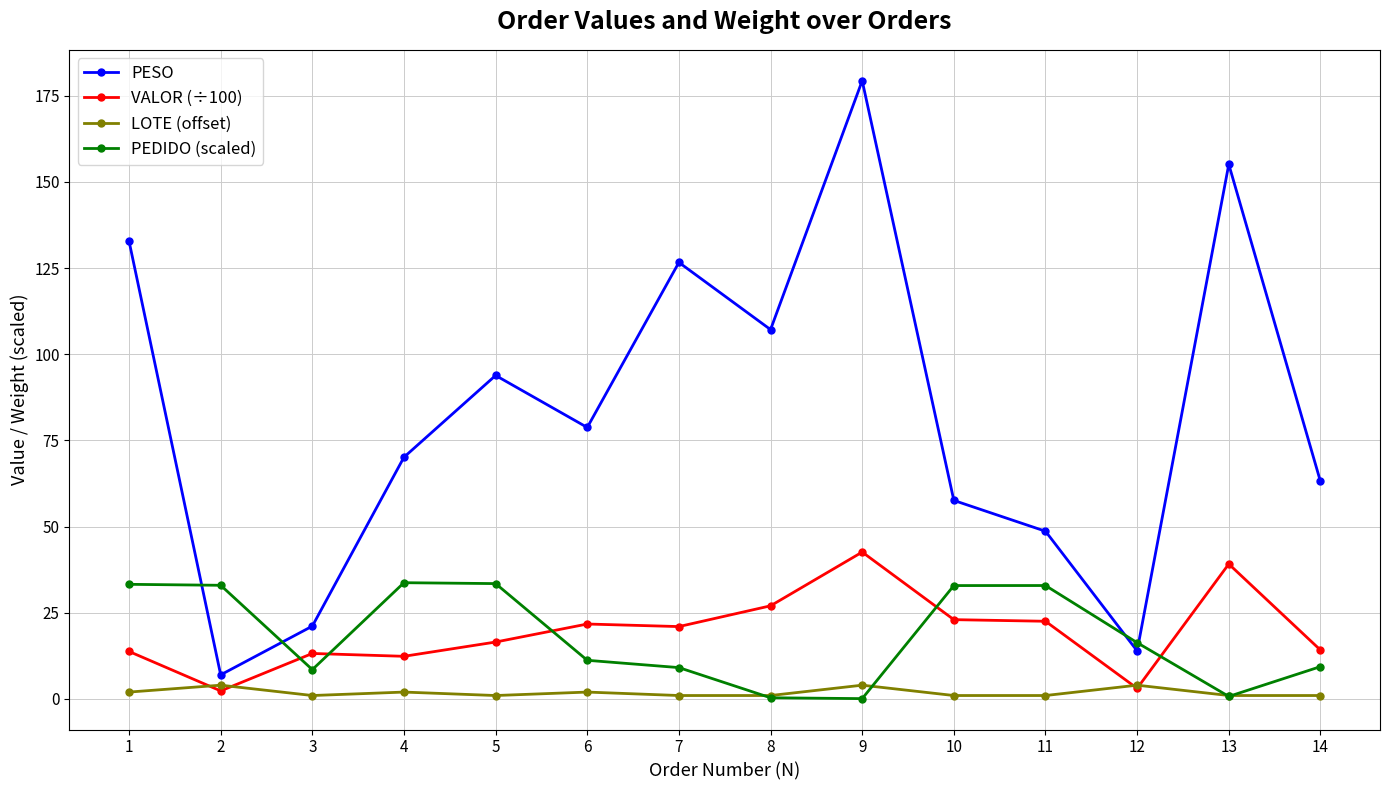

What is the sum of all VALOR (÷100) values?

272.6